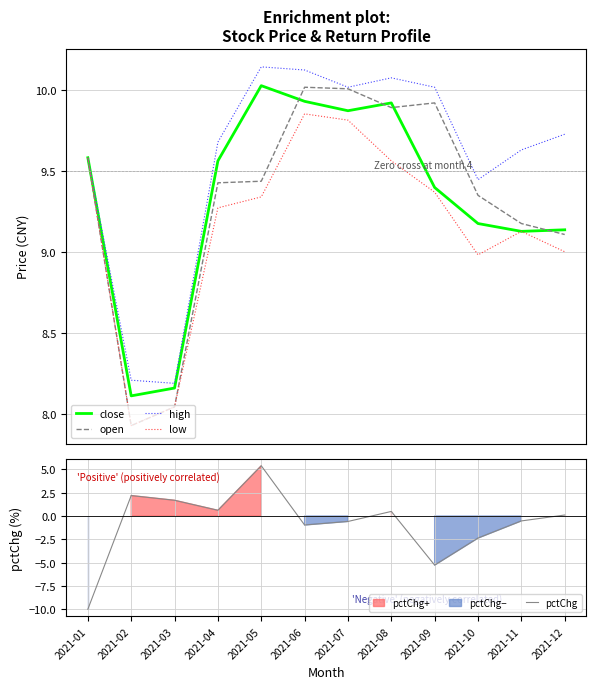

What is the average value of the close series?

9.3